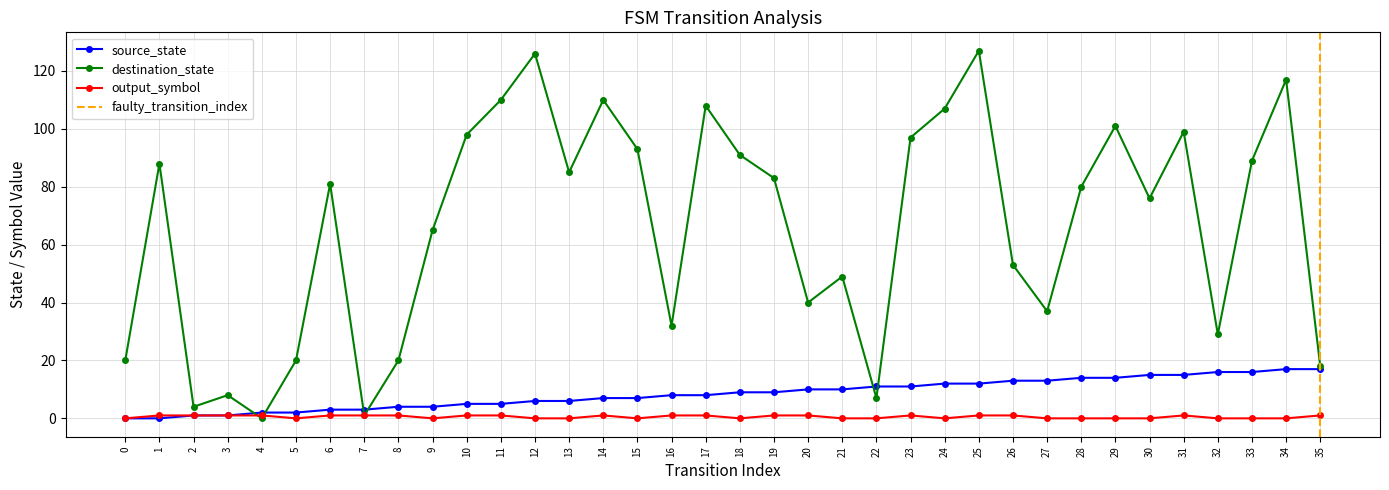

What is the average value of the destination_state series?

66